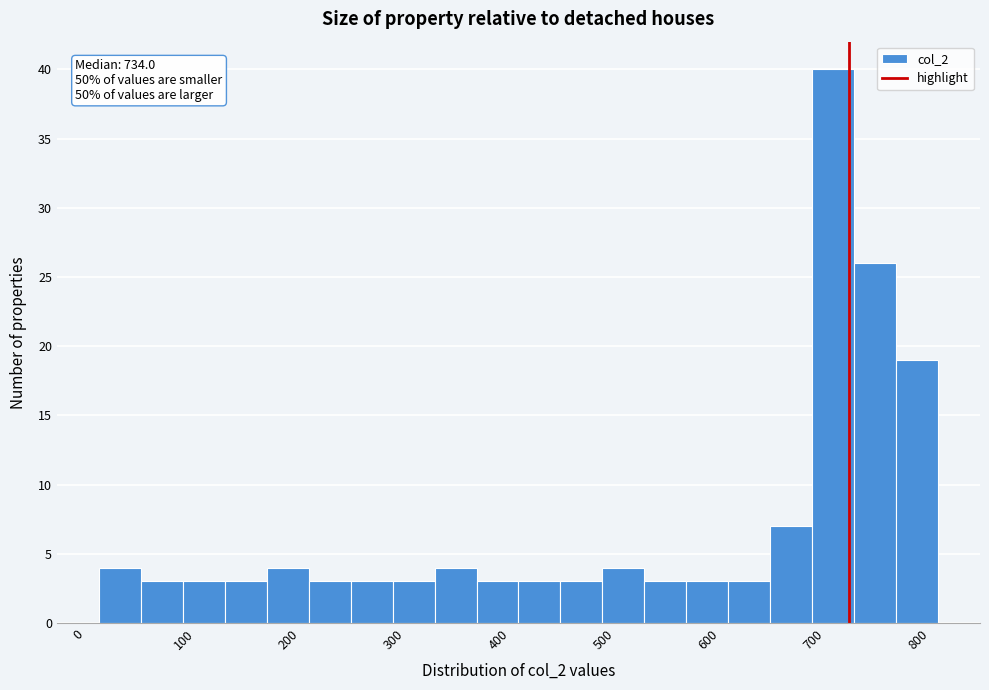

Around what value on the x-axis is the tallest bar? Give the approximate position of its centre, as read against the axis.

720